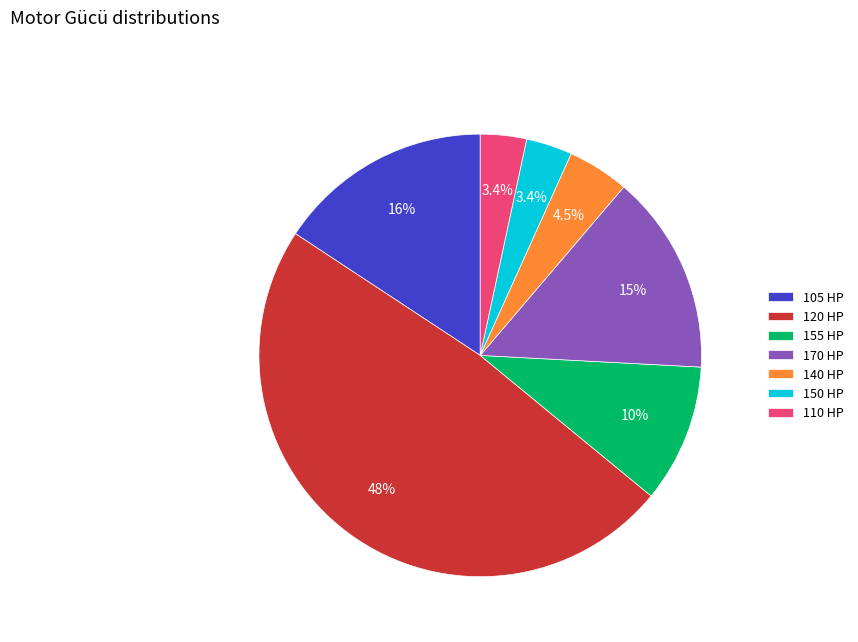

Is there any slice that represents more than half of the pie?

No